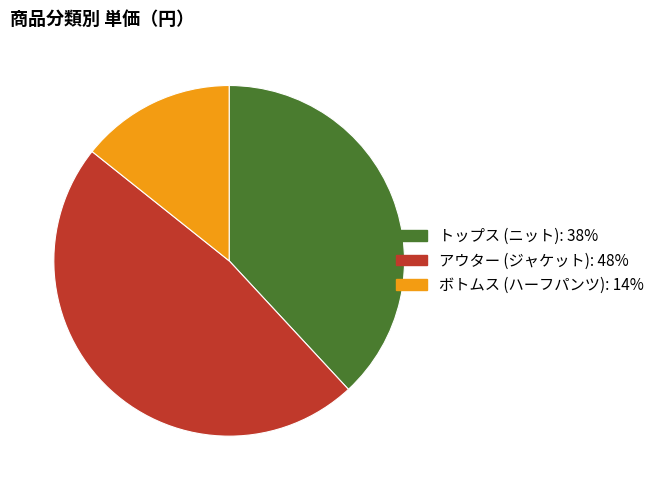

What is the largest slice in the pie chart?

アウター (ジャケット)